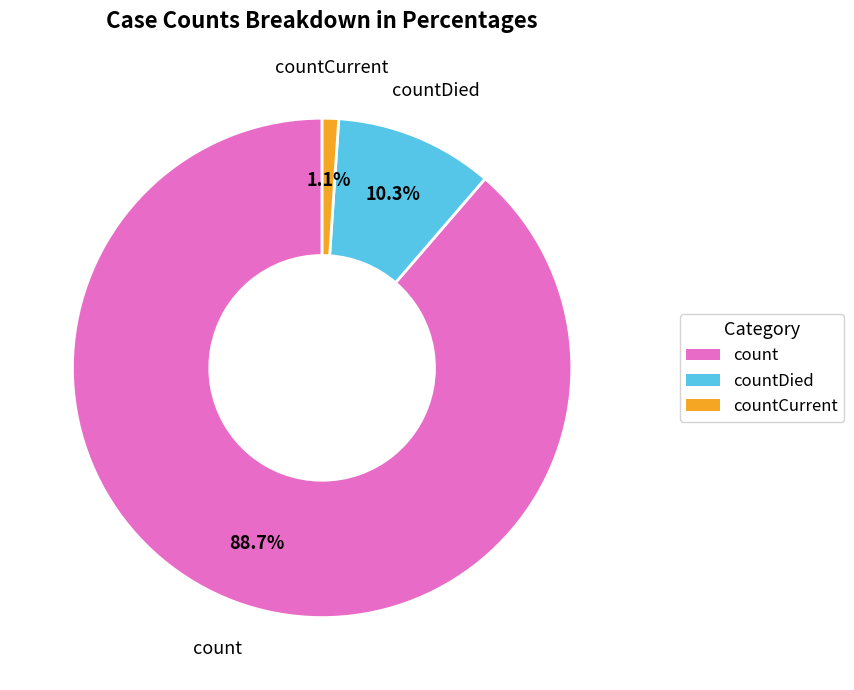

Count the number of slices in the pie.

3